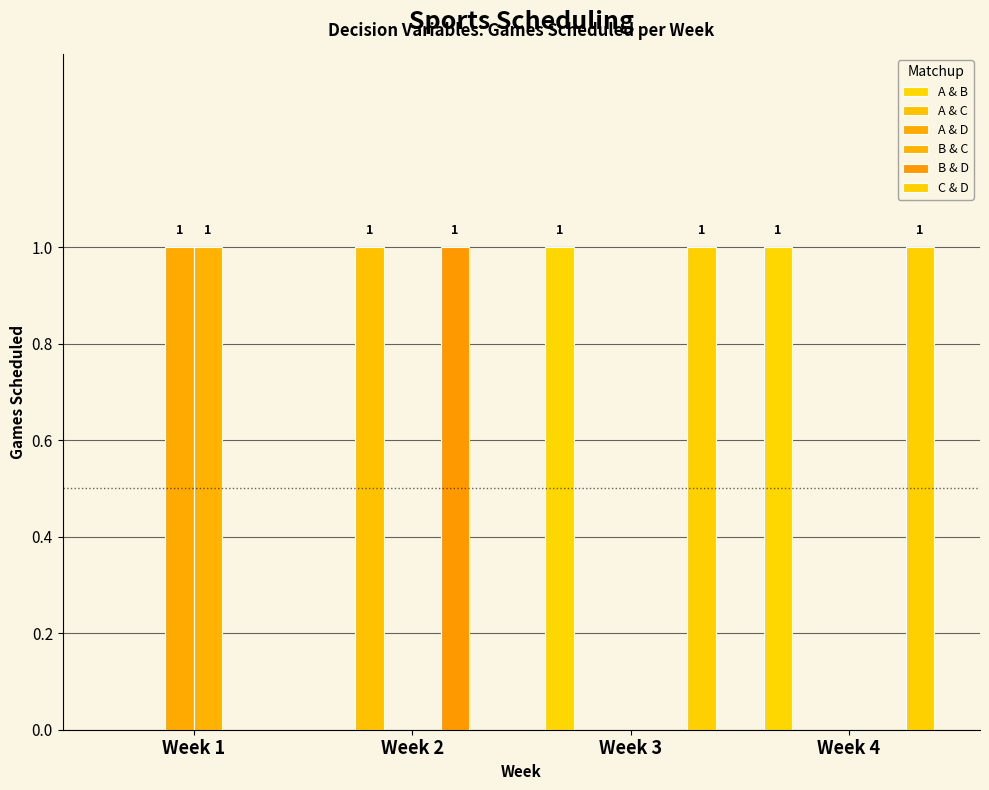

Is it true that B & C equals 0 at Week 3?

True